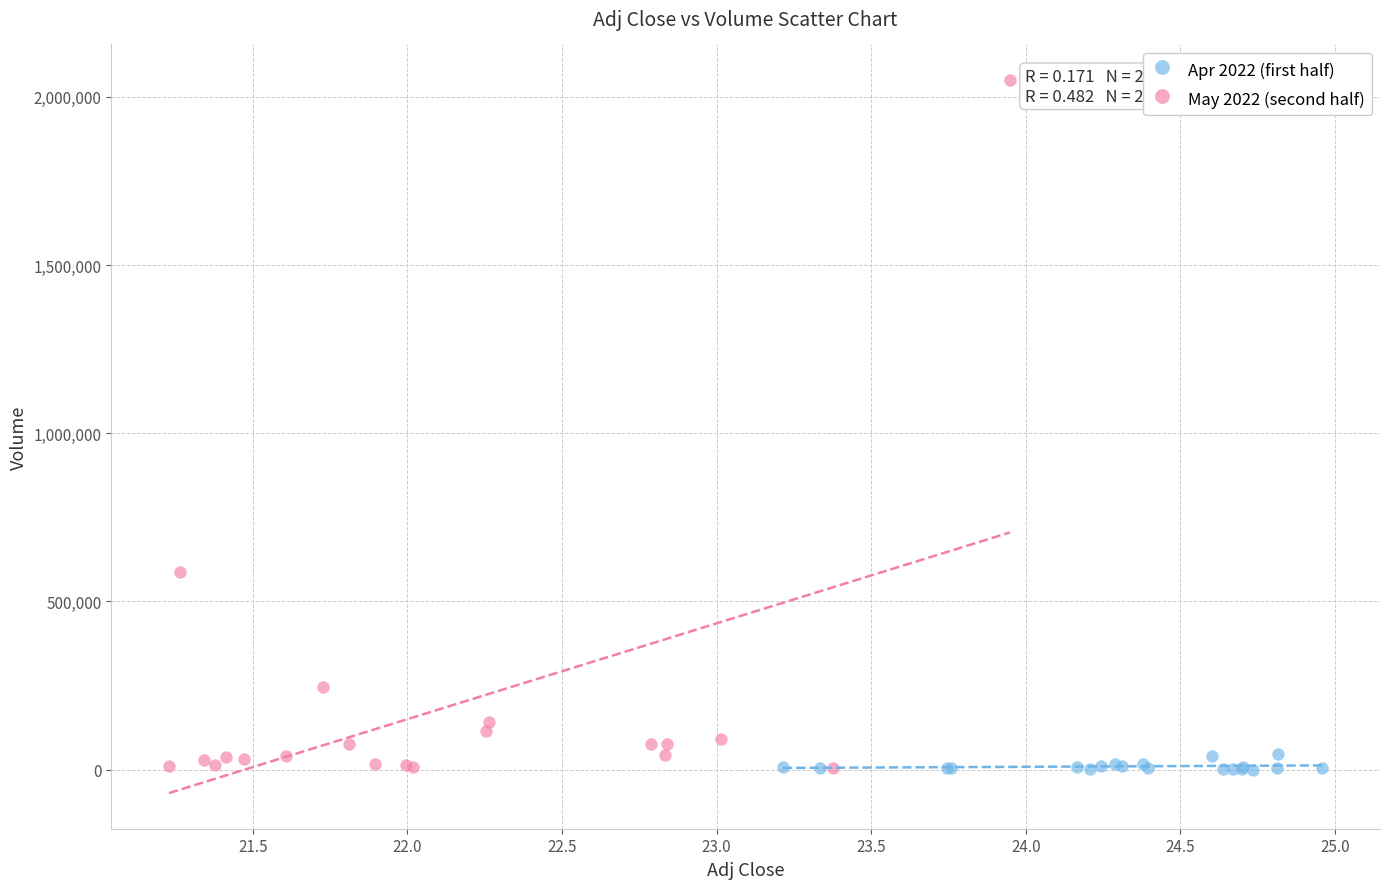

Which series reaches the maximum Y coordinate?

May 2022 (second half)